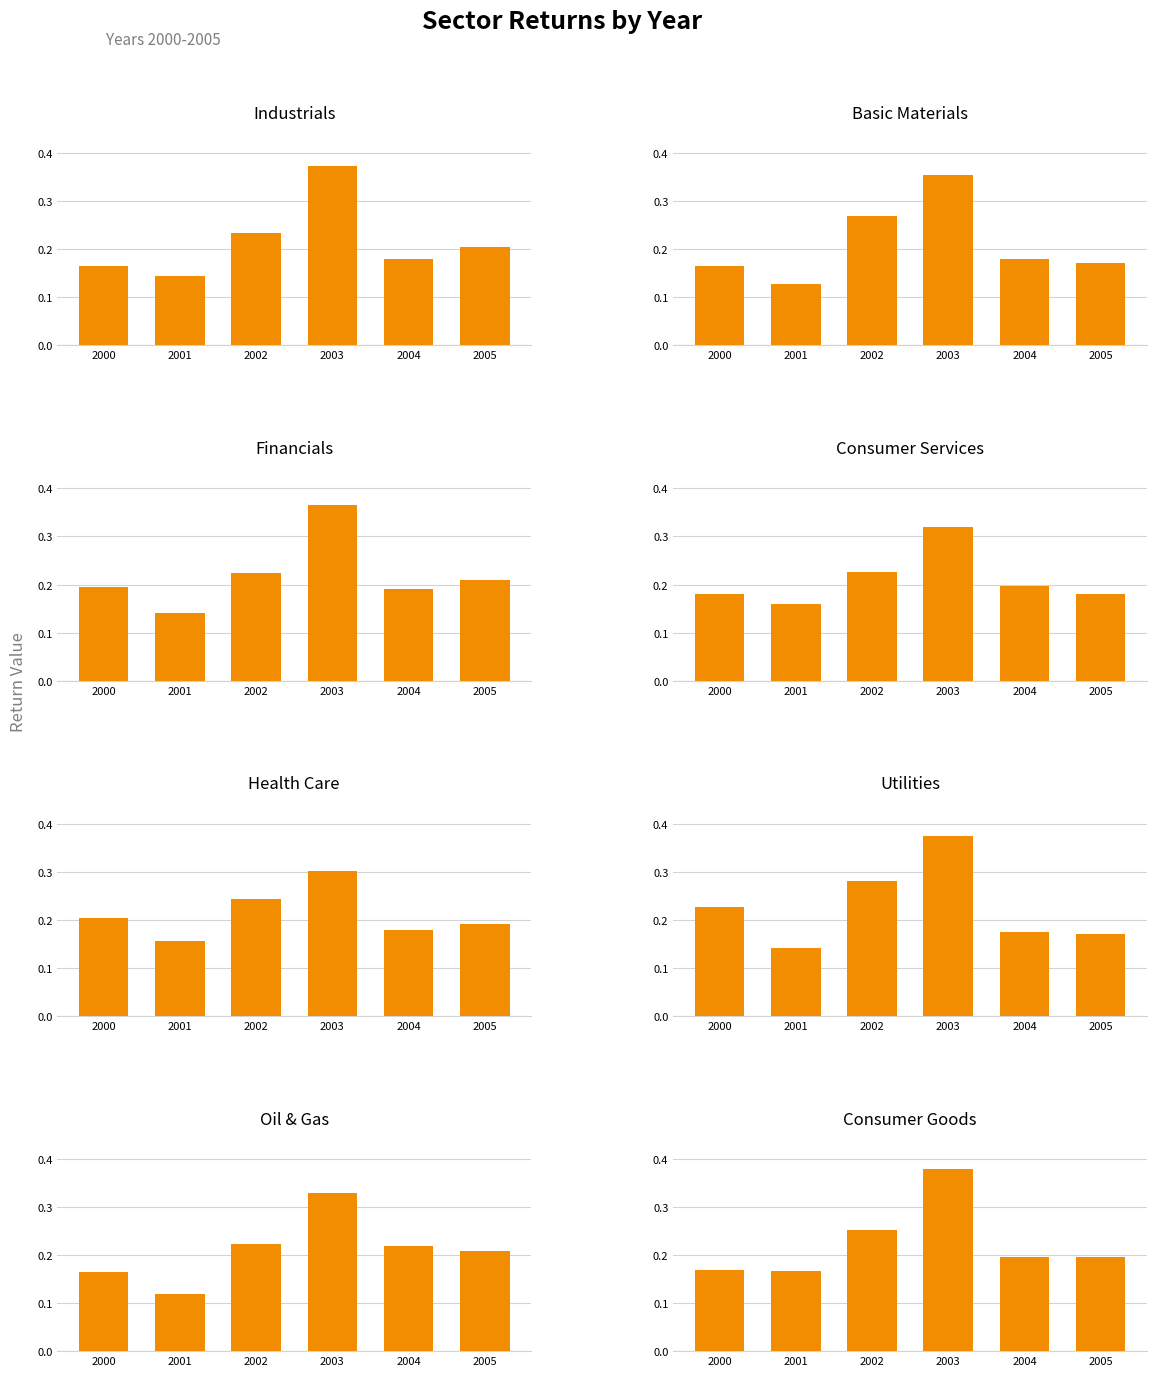

What position from the right is Health Care?

4